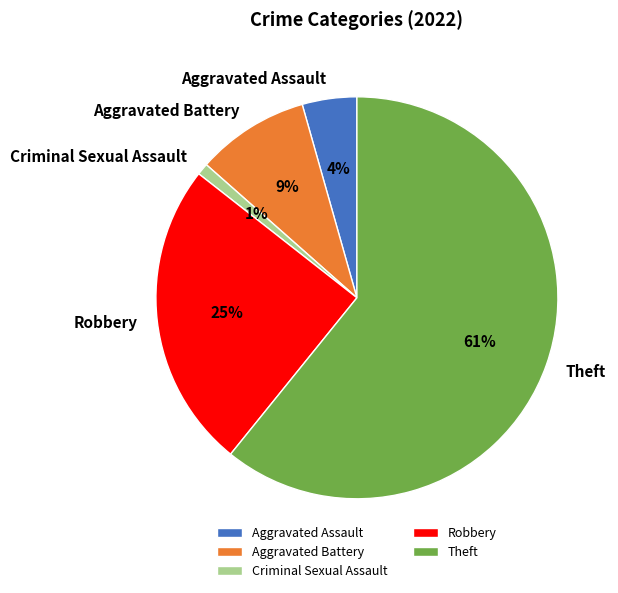

What is the largest slice in the pie chart?

Theft